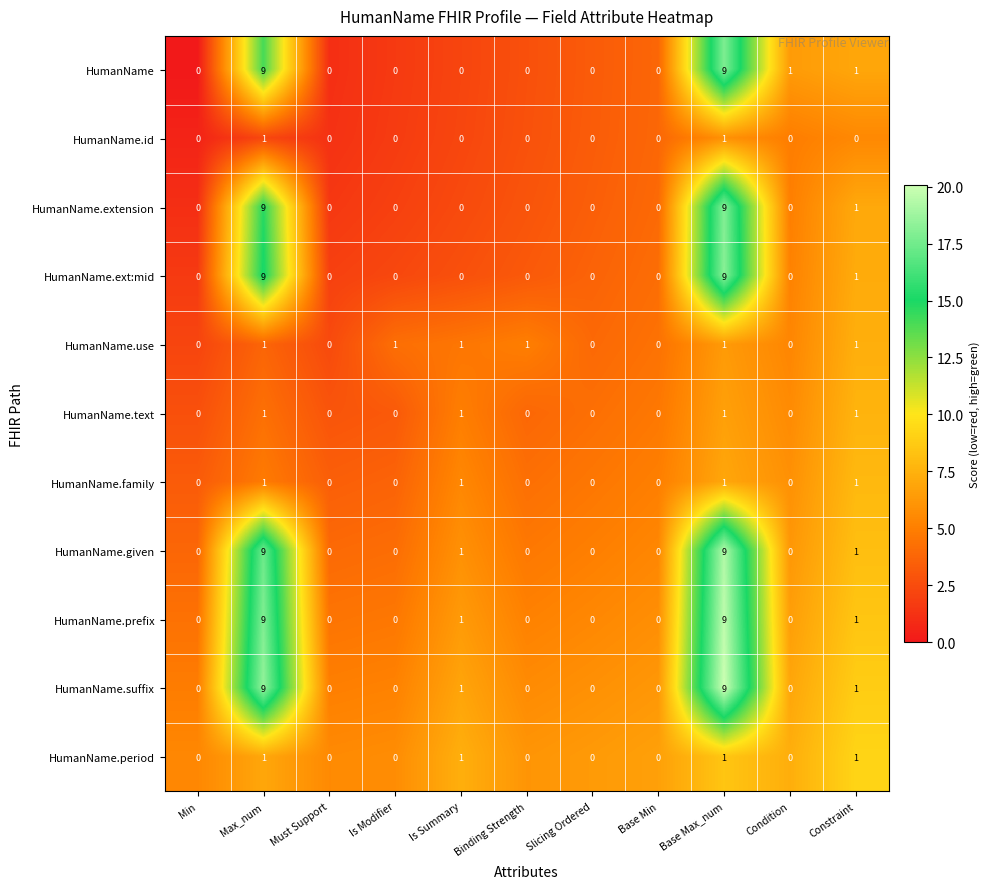

True or false: HumanName.period has a value of 1 at Base Min.

False